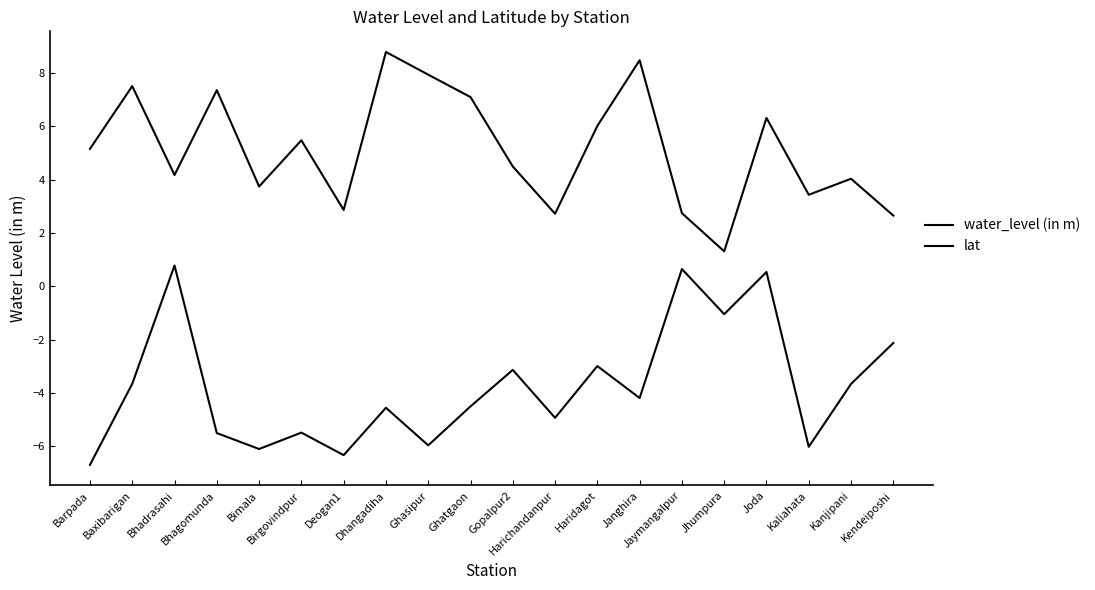

How many lines are shown in the chart?

2